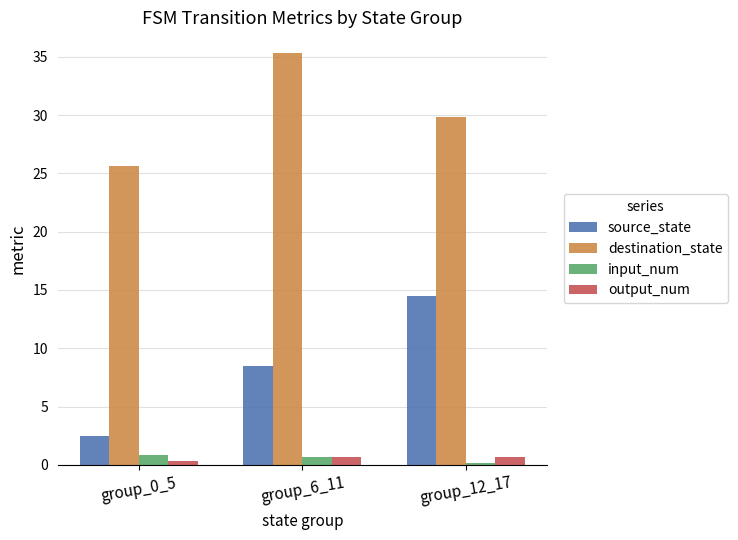

The value of source_state at group_6_11 is 8.5. True or false?

True